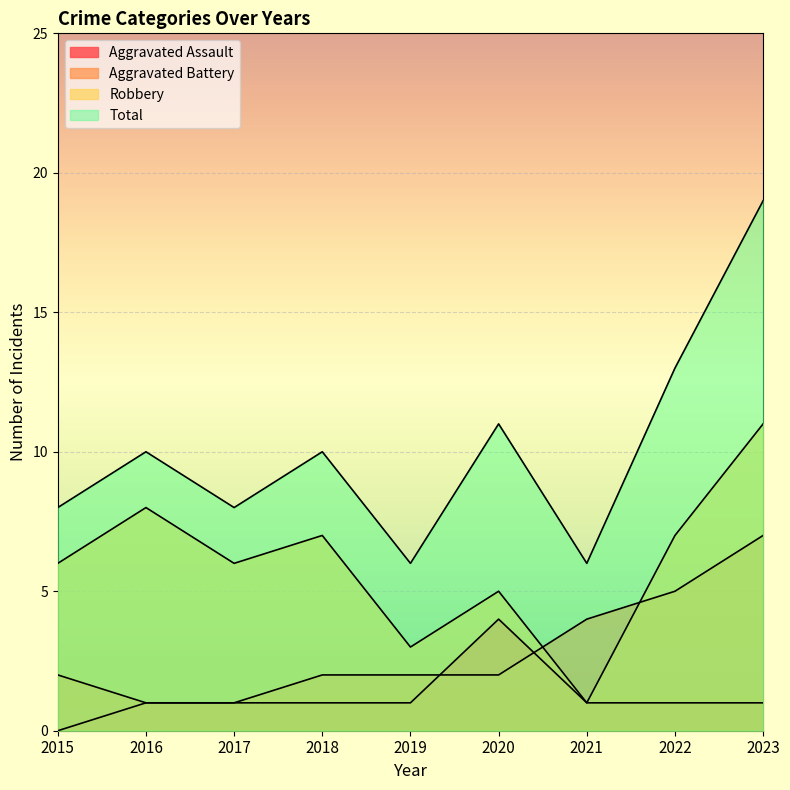

What are all the series names shown in the legend?

Aggravated Assault, Aggravated Battery, Robbery, Total